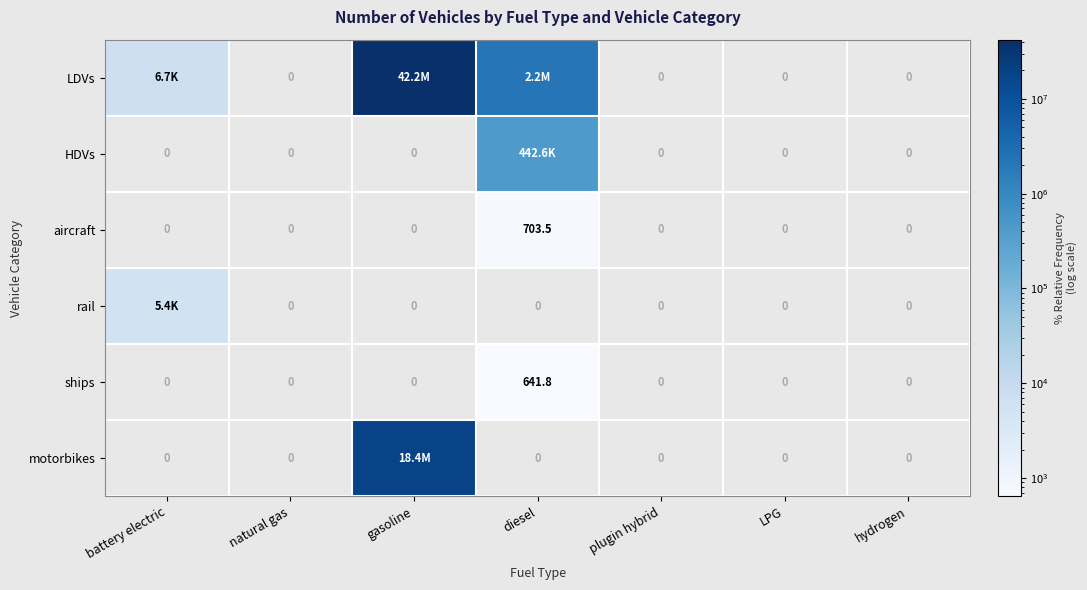

What is the spread (max minus min) of values at gasoline?

42168415.0